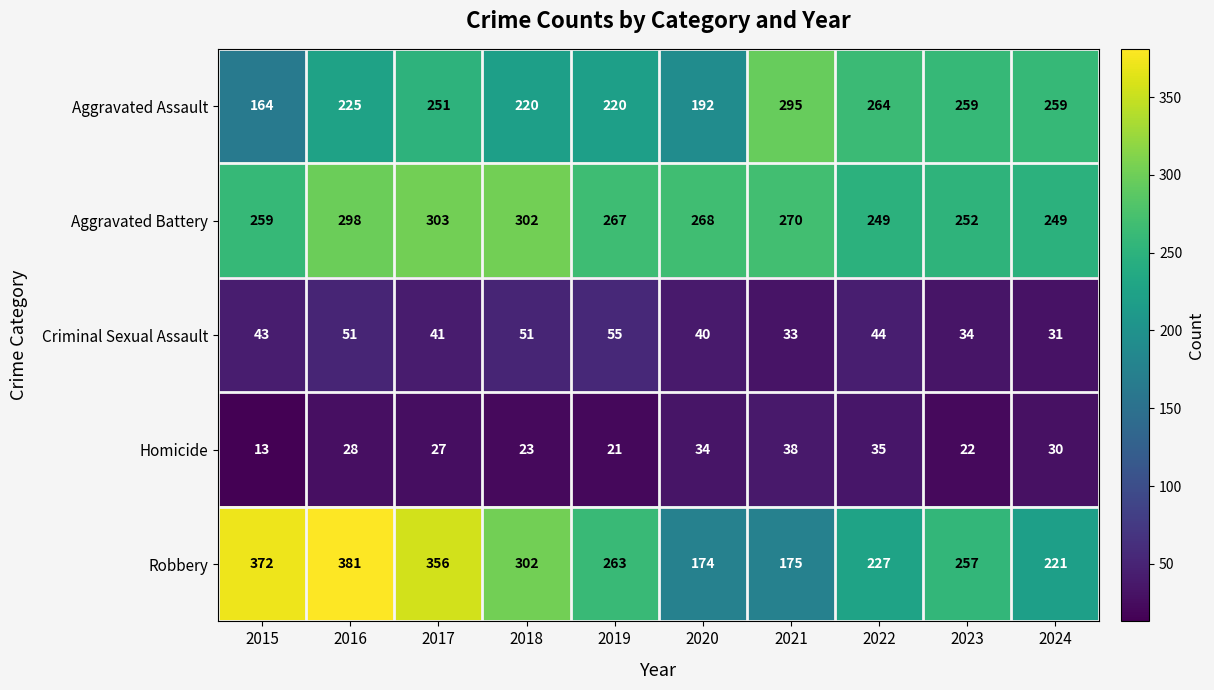

Which series has the largest range (max minus min)?

Robbery